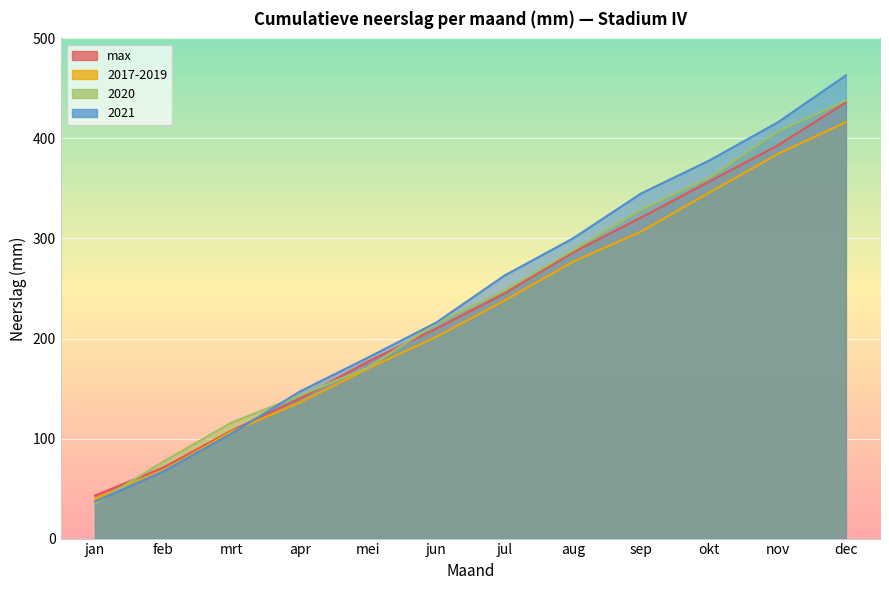

What is the value of the 2020 point at the 8th from the left?

288.0